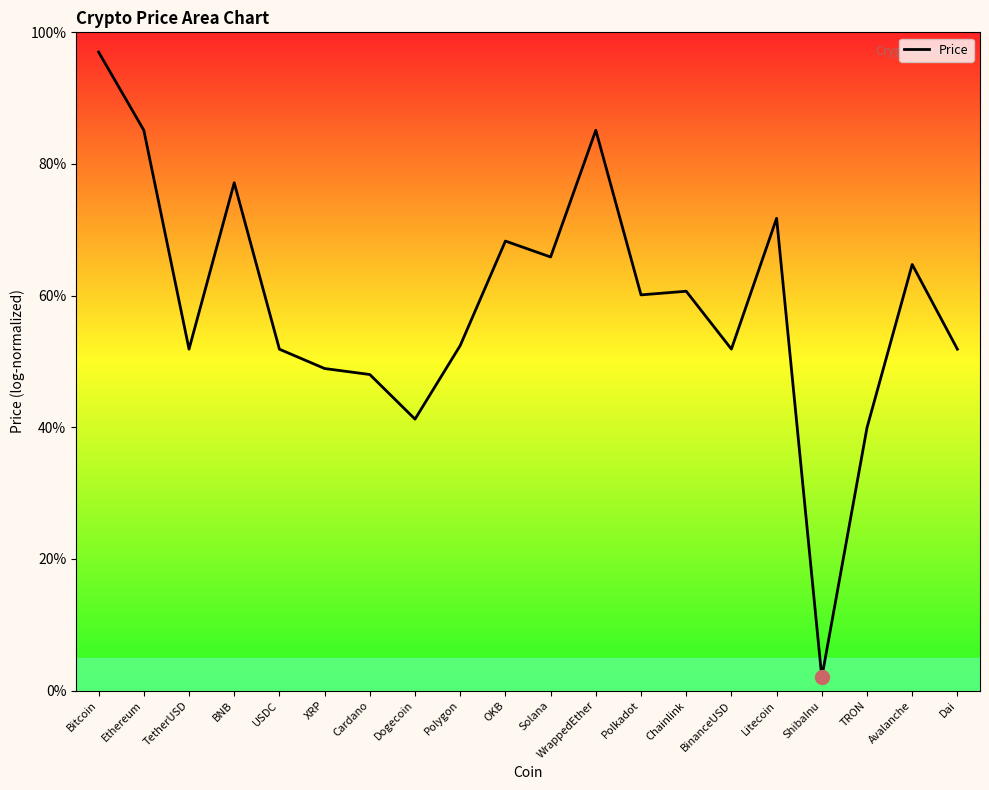

What is the label of the 2nd point from the right?

Avalanche